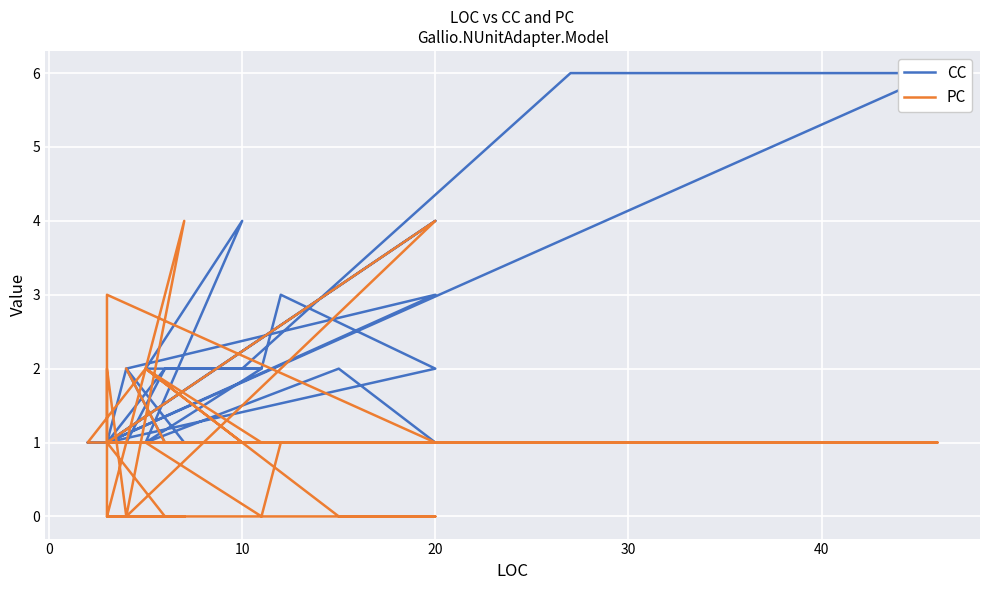

Which series ends up on top after the final intersection of CC and PC?

CC